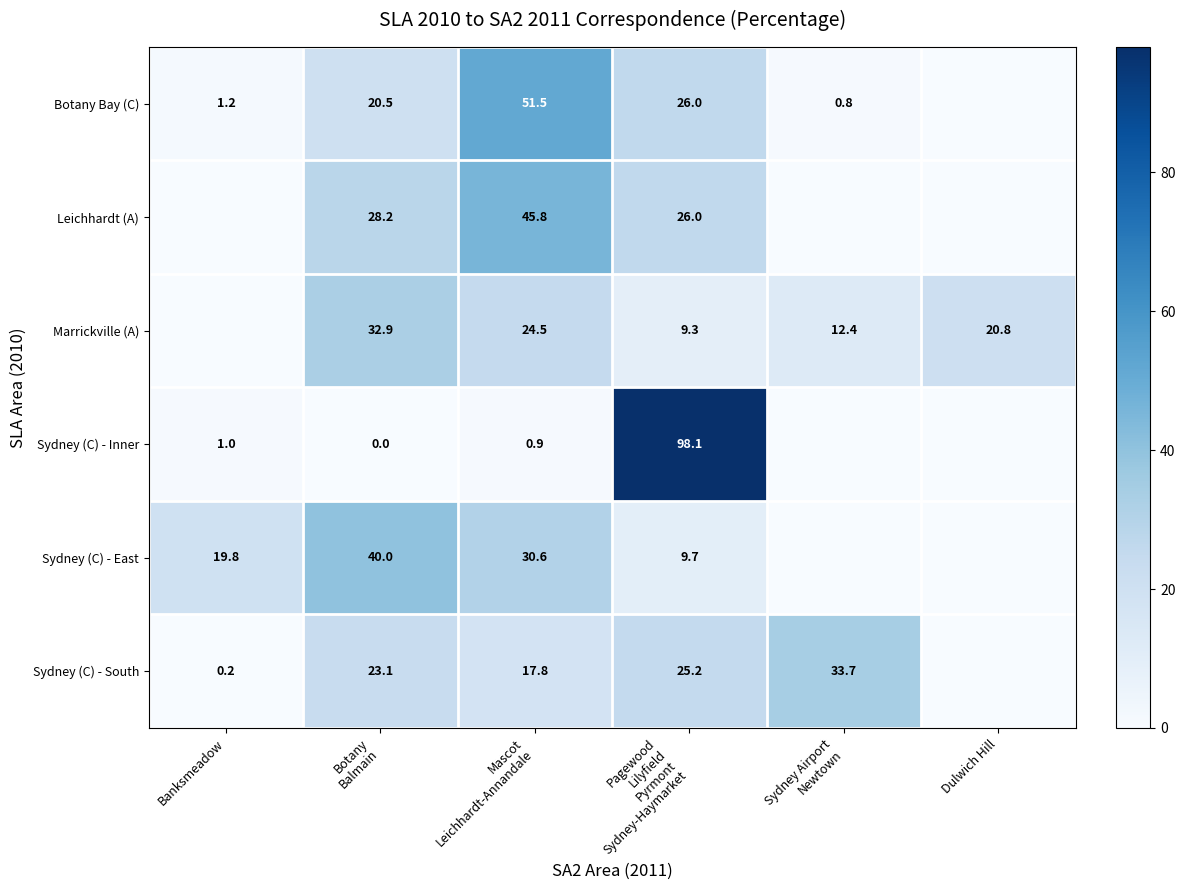

Is it true that Sydney (C) - South equals 0.2 at Banksmeadow?

True